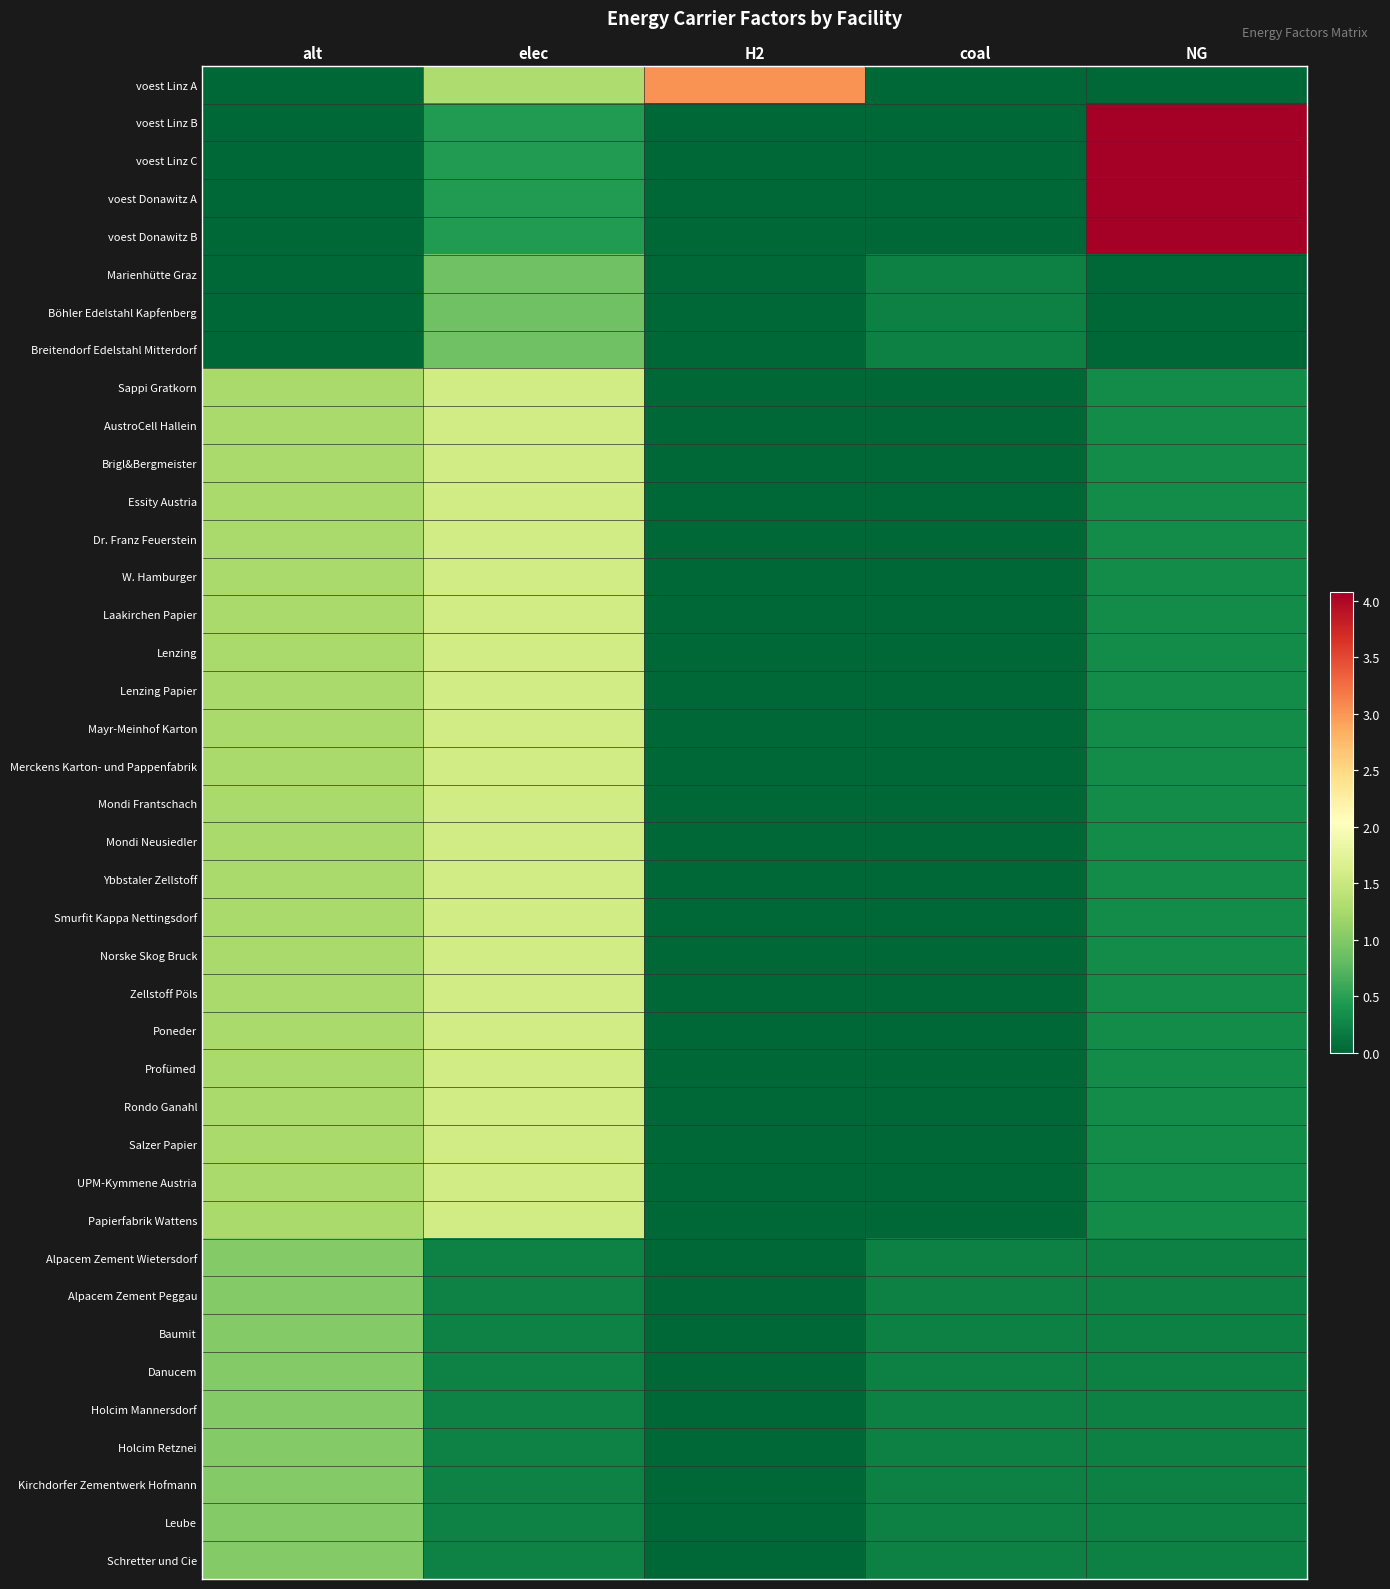

At which category is the sum across all series the highest?

elec